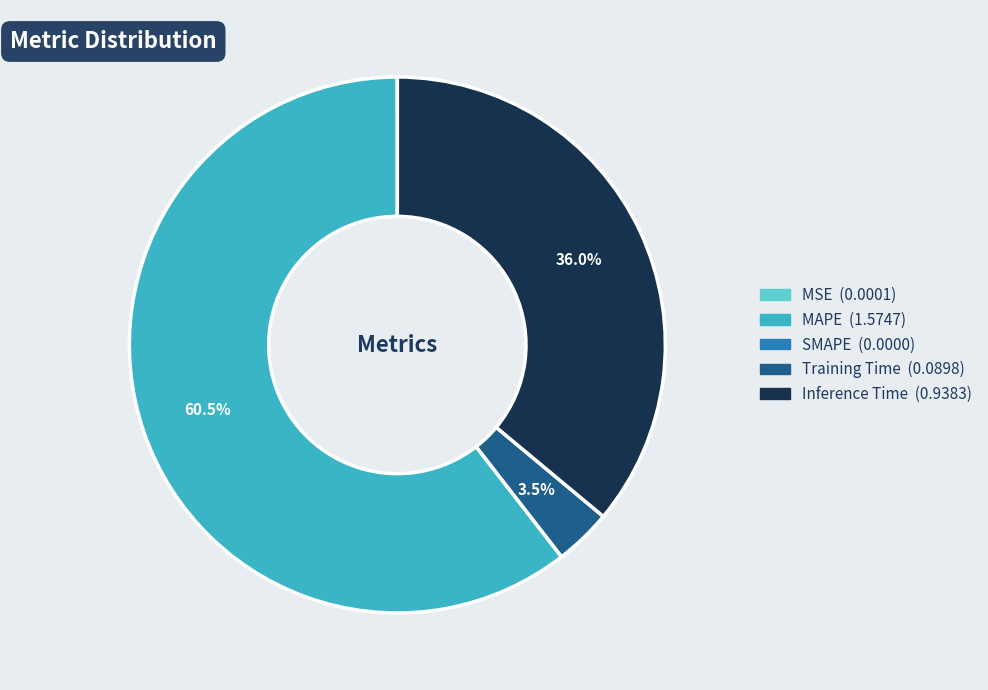

What percentage do MAPE and Inference Time together represent?

96.5%